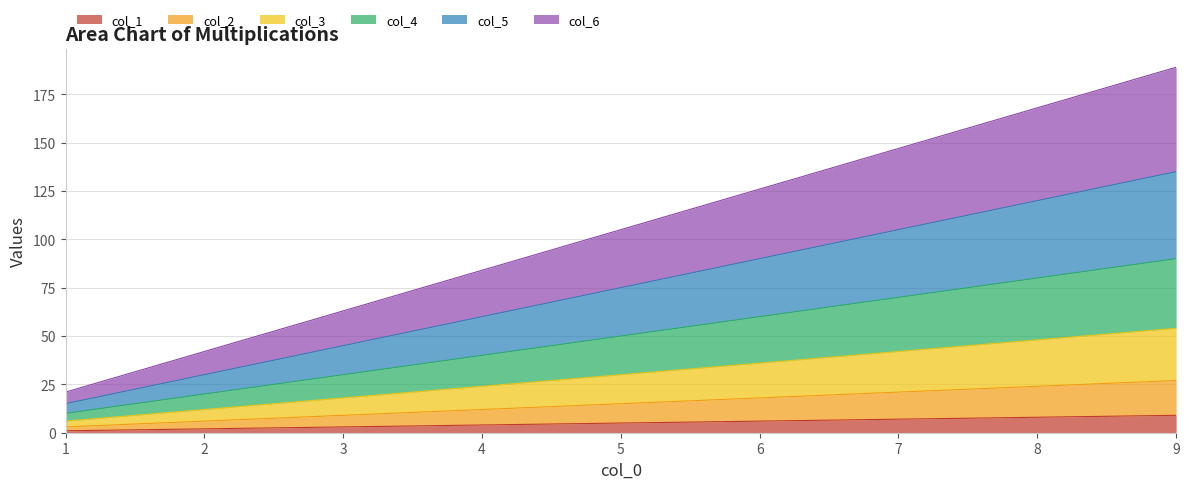

The col_4 series shows 5 at 2. True or false?

False